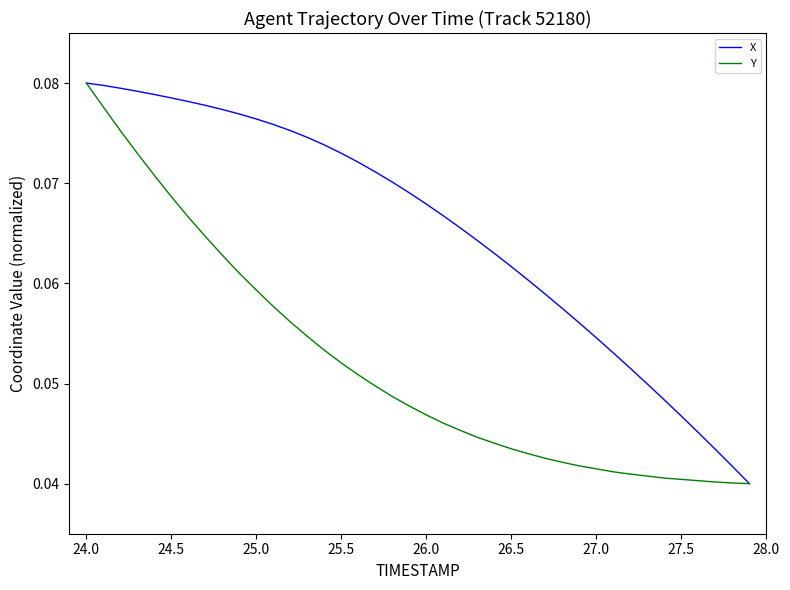

Rank the series by their average value, from lowest to highest.

Y, X